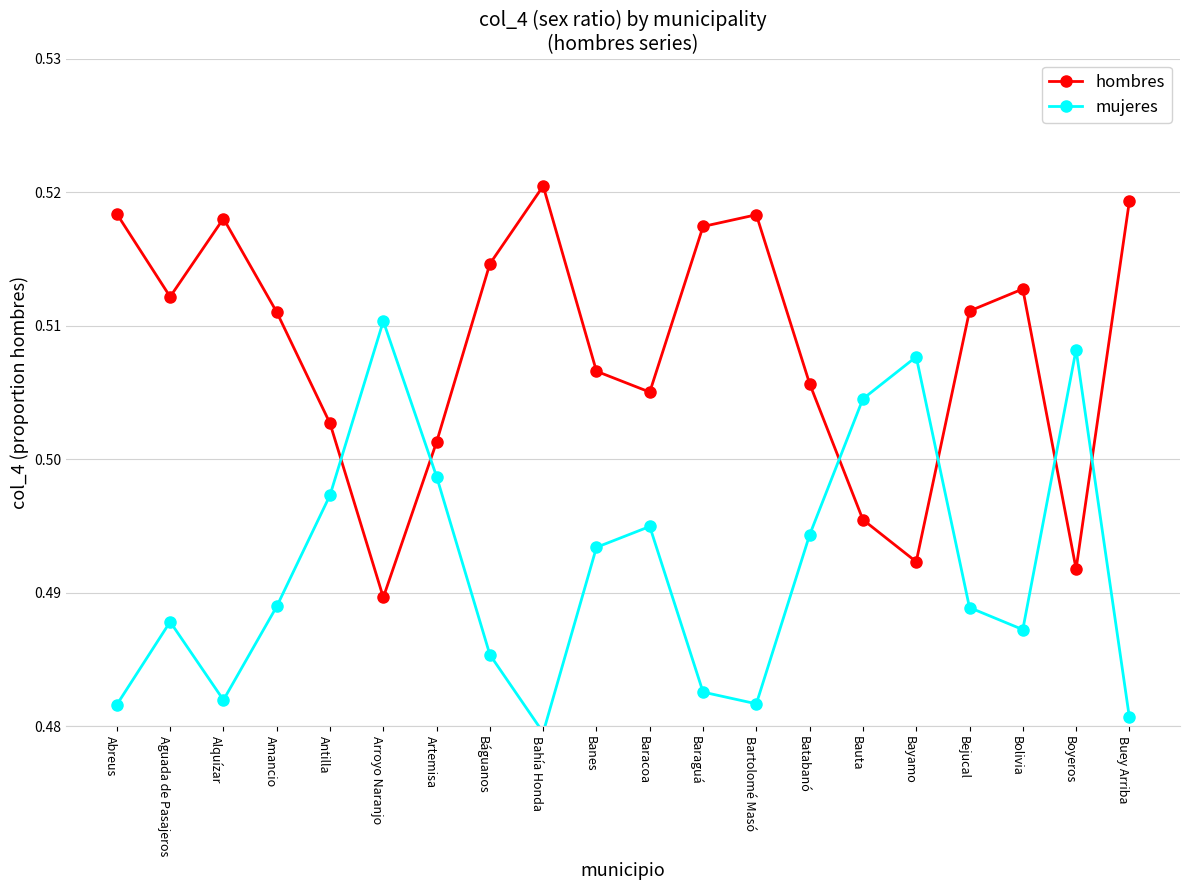

Which series ends up on top after the final intersection of mujeres and hombres?

hombres